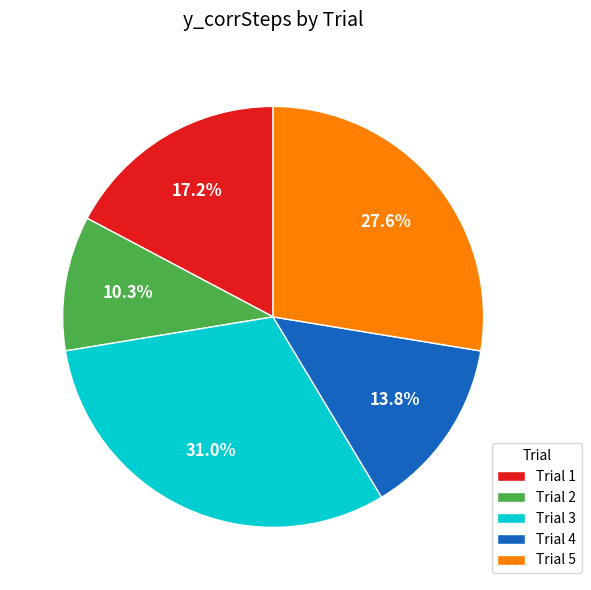

Which slice is the largest?

Trial 3